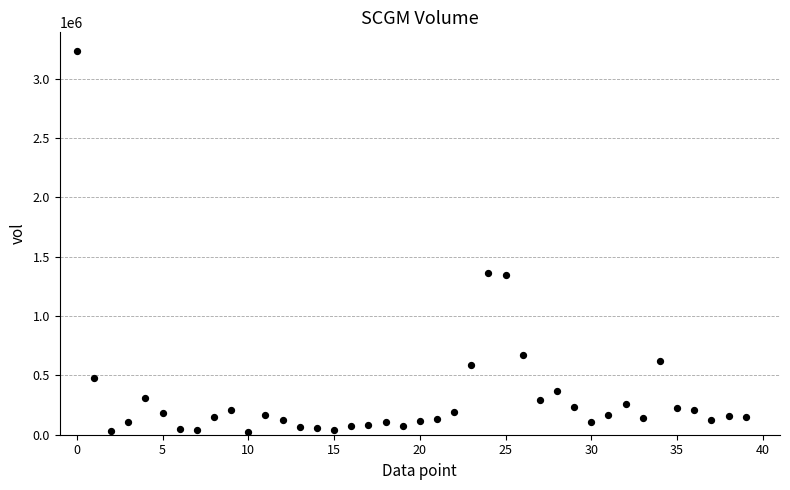

What is the range of Y values (max minus min)?

3206998